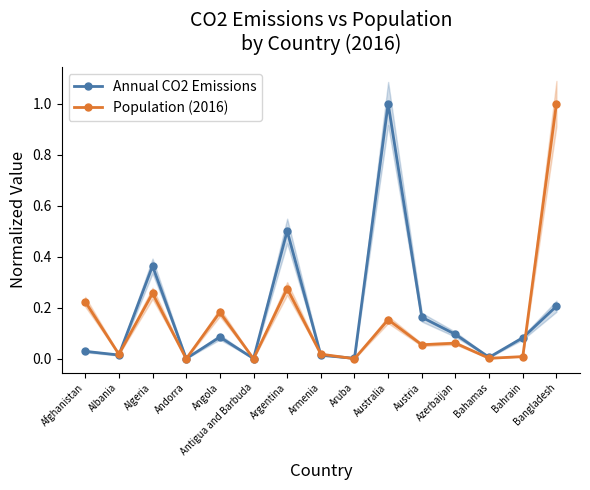

At how many categories does at least one series exceed 0?

15